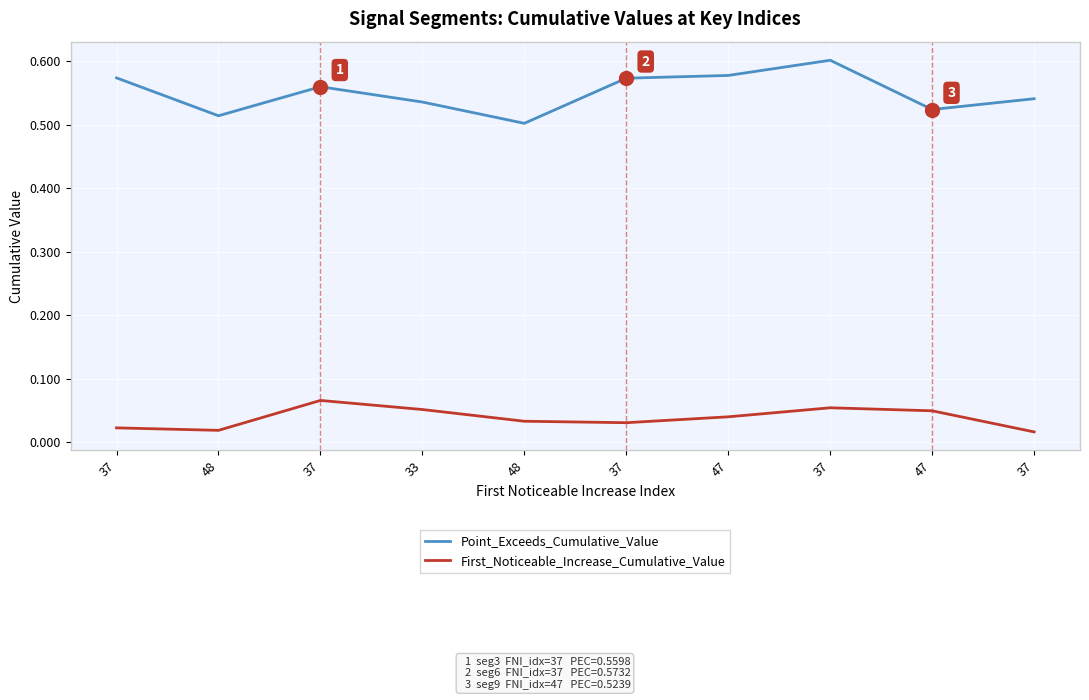

What are all the series names shown in the legend?

Point_Exceeds_Cumulative_Value, First_Noticeable_Increase_Cumulative_Value